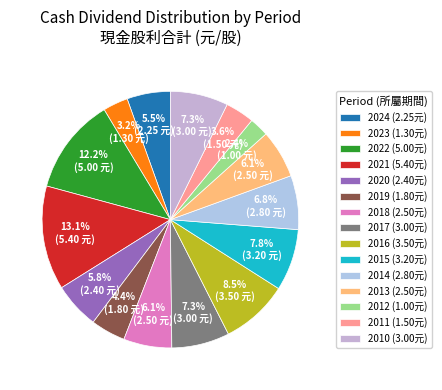

The 2019 slice represents 17% of the pie. True or false?

False